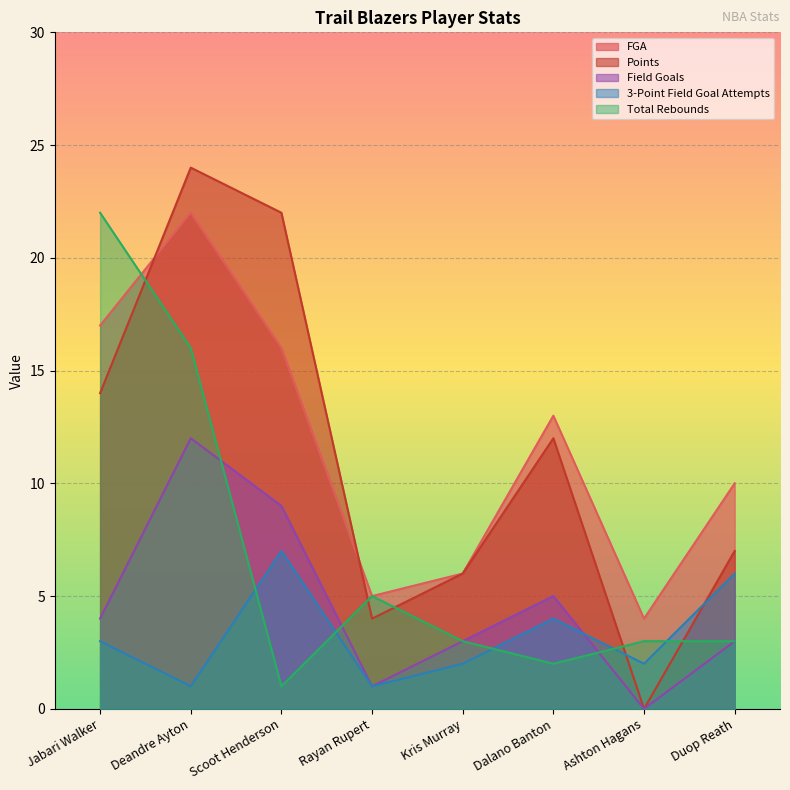

What value does the Total Rebounds series have at Jabari Walker, to the nearest 5?

20